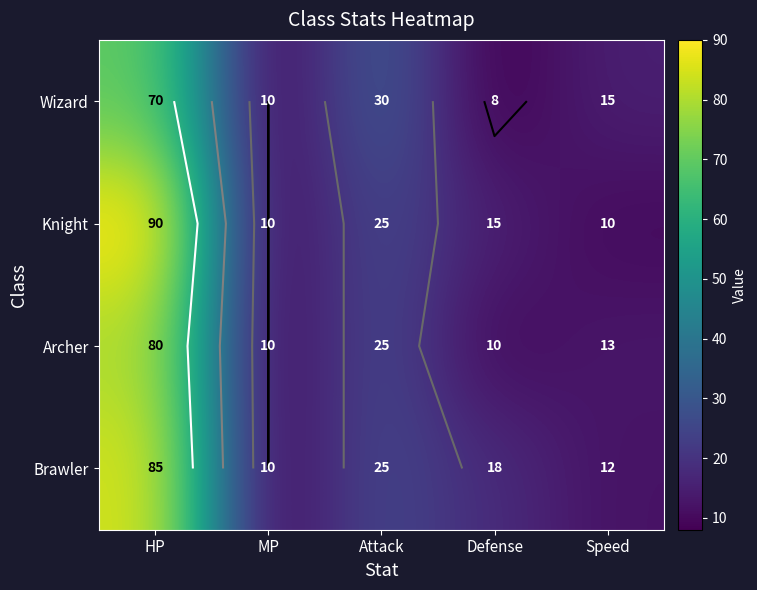

Which series changed the most between Defense and Speed?

Wizard